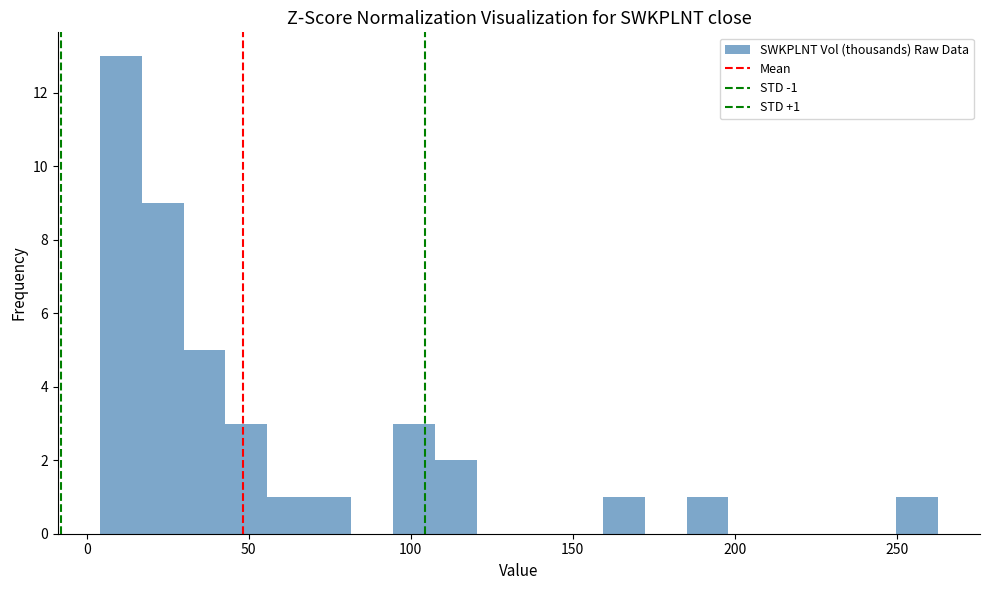

Read against the x-axis, roughly where is the centre of the tallest bar?

10